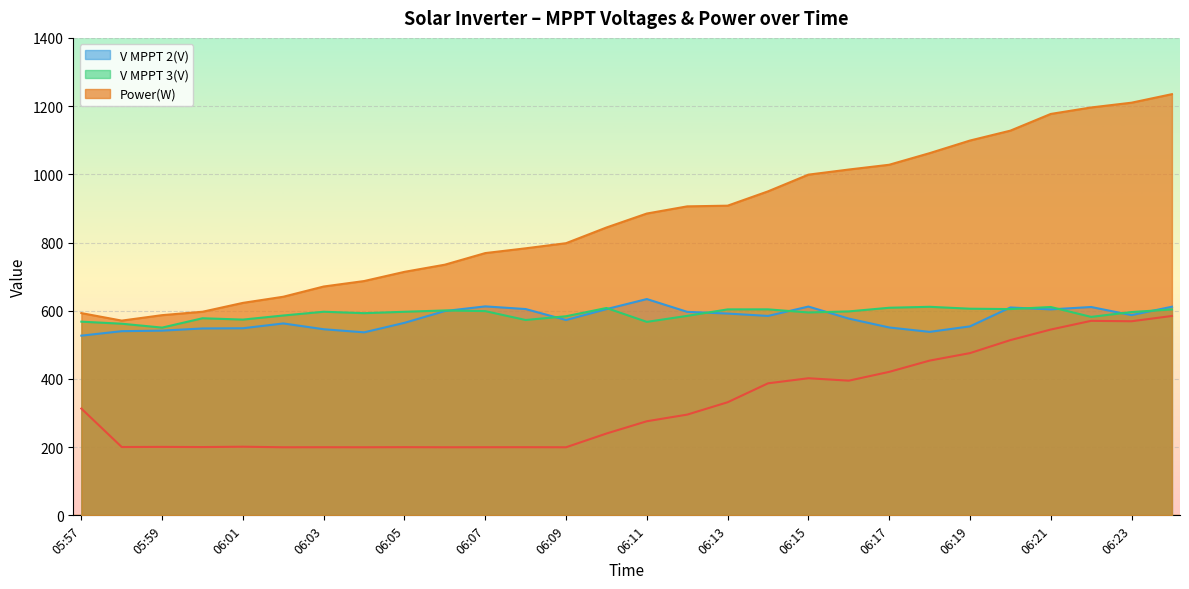

True or false: V MPPT 2(V) and Power(W) cross at least once.

False